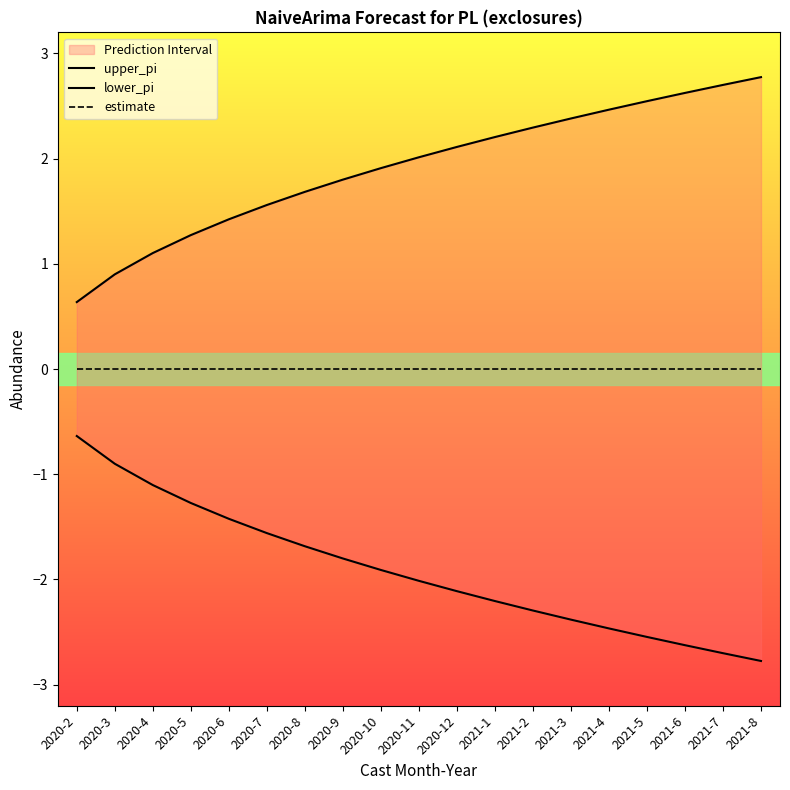

Reading right to left, what are all the values shown in this chart?

upper_pi: 2021-8=2.8	2021-7=2.7	2021-6=2.6	2021-5=2.5	2021-4=2.5	2021-3=2.4	2021-2=2.3	2021-1=2.2	2020-12=2.1	2020-11=2.0	2020-10=1.9	2020-9=1.8	2020-8=1.7	2020-7=1.6	2020-6=1.4	2020-5=1.3	2020-4=1.1	2020-3=0.9	2020-2=0.6
lower_pi: 2021-8=-2.8	2021-7=-2.7	2021-6=-2.6	2021-5=-2.5	2021-4=-2.5	2021-3=-2.4	2021-2=-2.3	2021-1=-2.2	2020-12=-2.1	2020-11=-2.0	2020-10=-1.9	2020-9=-1.8	2020-8=-1.7	2020-7=-1.6	2020-6=-1.4	2020-5=-1.3	2020-4=-1.1	2020-3=-0.9	2020-2=-0.6
estimate: 2021-8=0.0	2021-7=0.0	2021-6=0.0	2021-5=0.0	2021-4=0.0	2021-3=0.0	2021-2=0.0	2021-1=0.0	2020-12=0.0	2020-11=0.0	2020-10=0.0	2020-9=0.0	2020-8=0.0	2020-7=0.0	2020-6=0.0	2020-5=0.0	2020-4=0.0	2020-3=0.0	2020-2=0.0